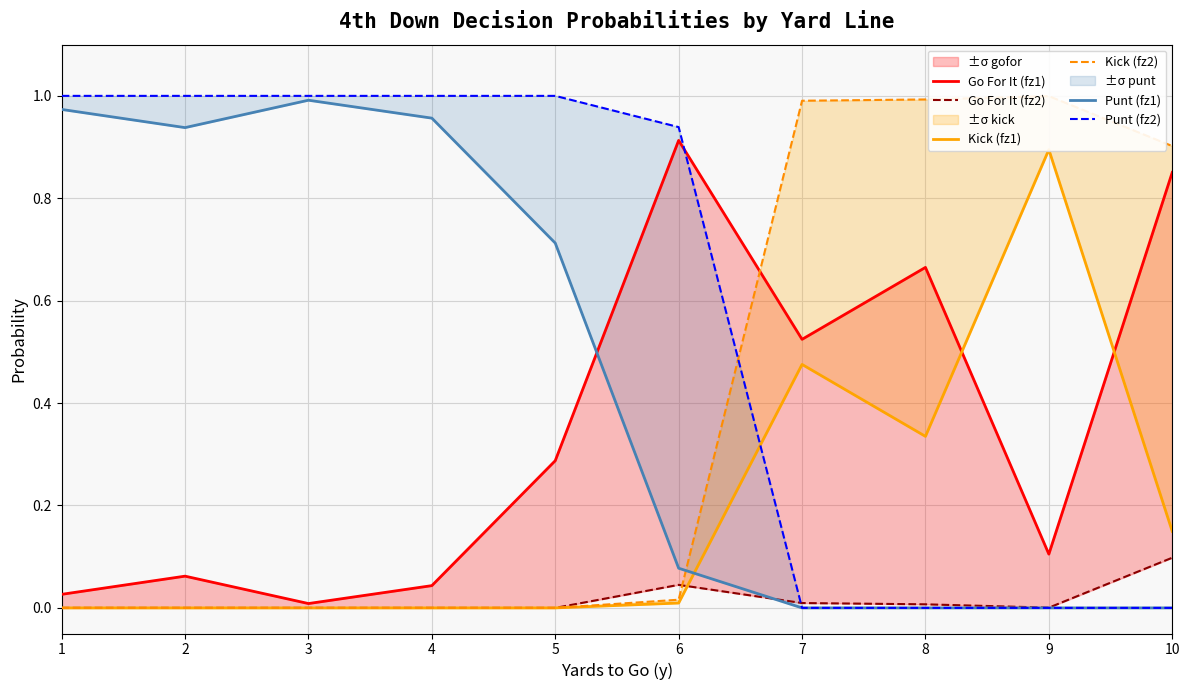

Which series has the widest spread of values?

Punt (fz2)